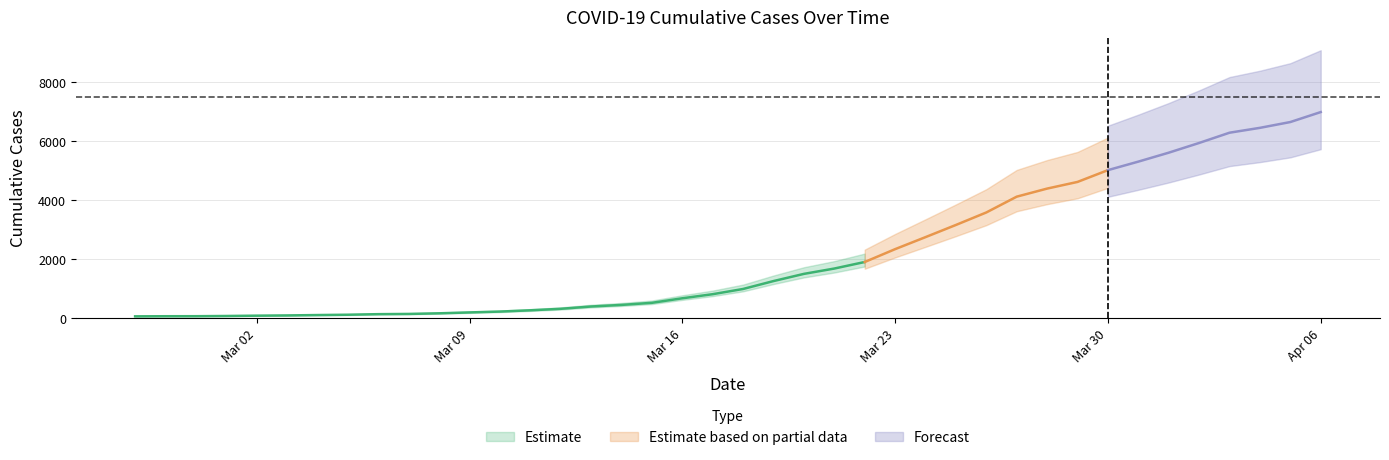

True or false: the data has more than 0 interior local peaks.

False